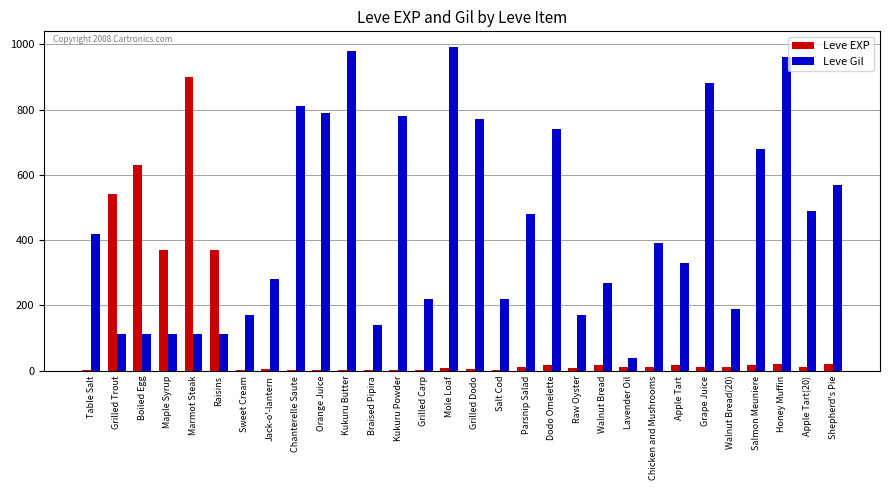

What is the maximum value shown in the chart?

990